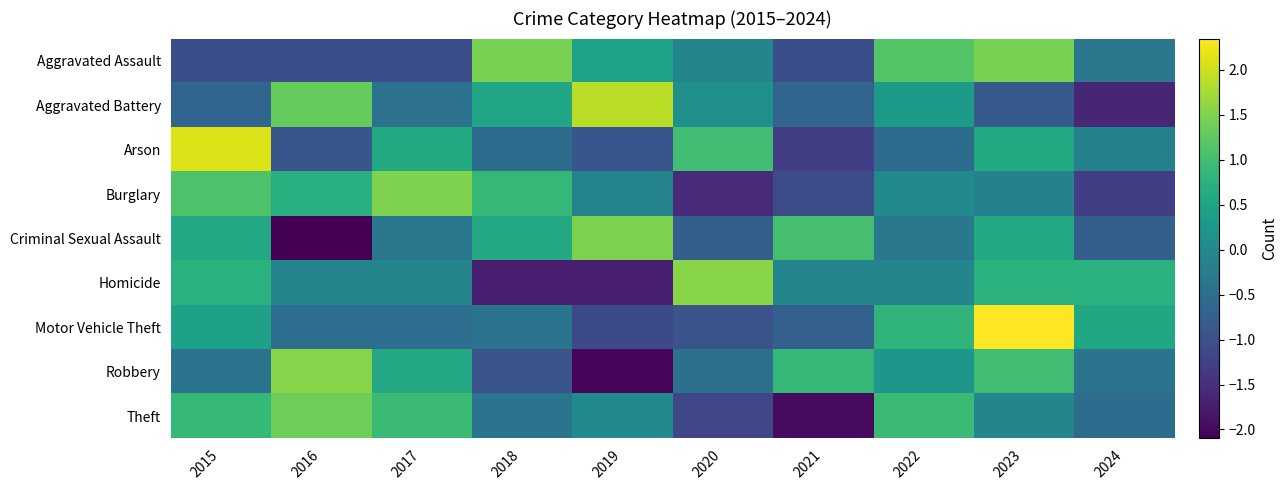

What is the spread (max minus min) of values at 2015?

3.1